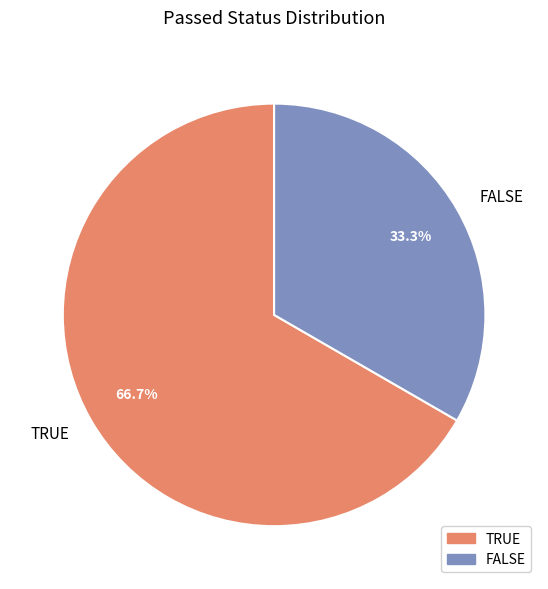

Which has a higher value, TRUE or FALSE?

TRUE